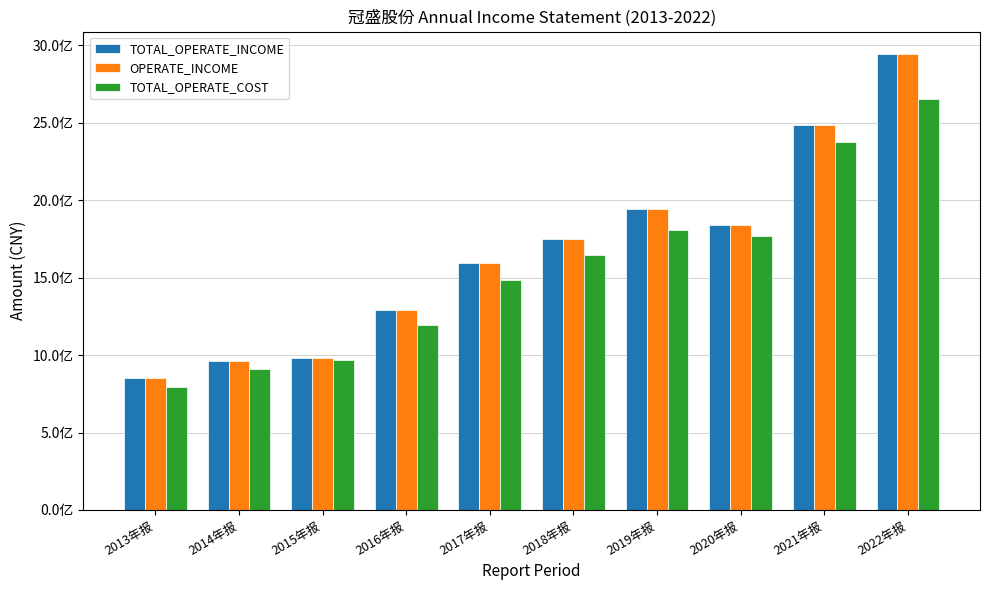

Is the value of TOTAL_OPERATE_INCOME at 2018年报 greater than the value of TOTAL_OPERATE_COST at 2021年报?

No